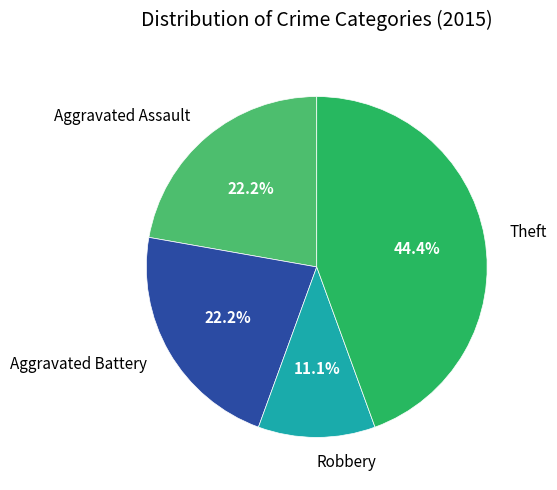

What percentage do Aggravated Battery and Robbery together represent?

33.3%